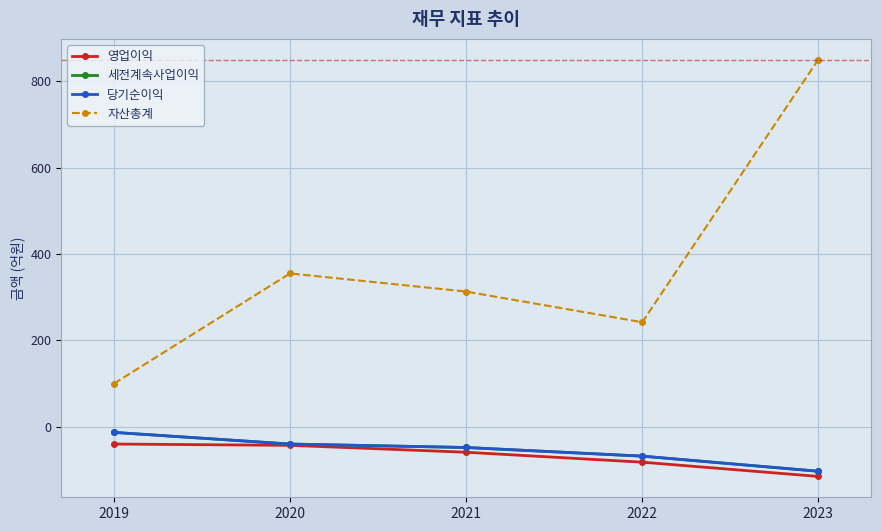

Does the chart have visible grid lines?

Yes